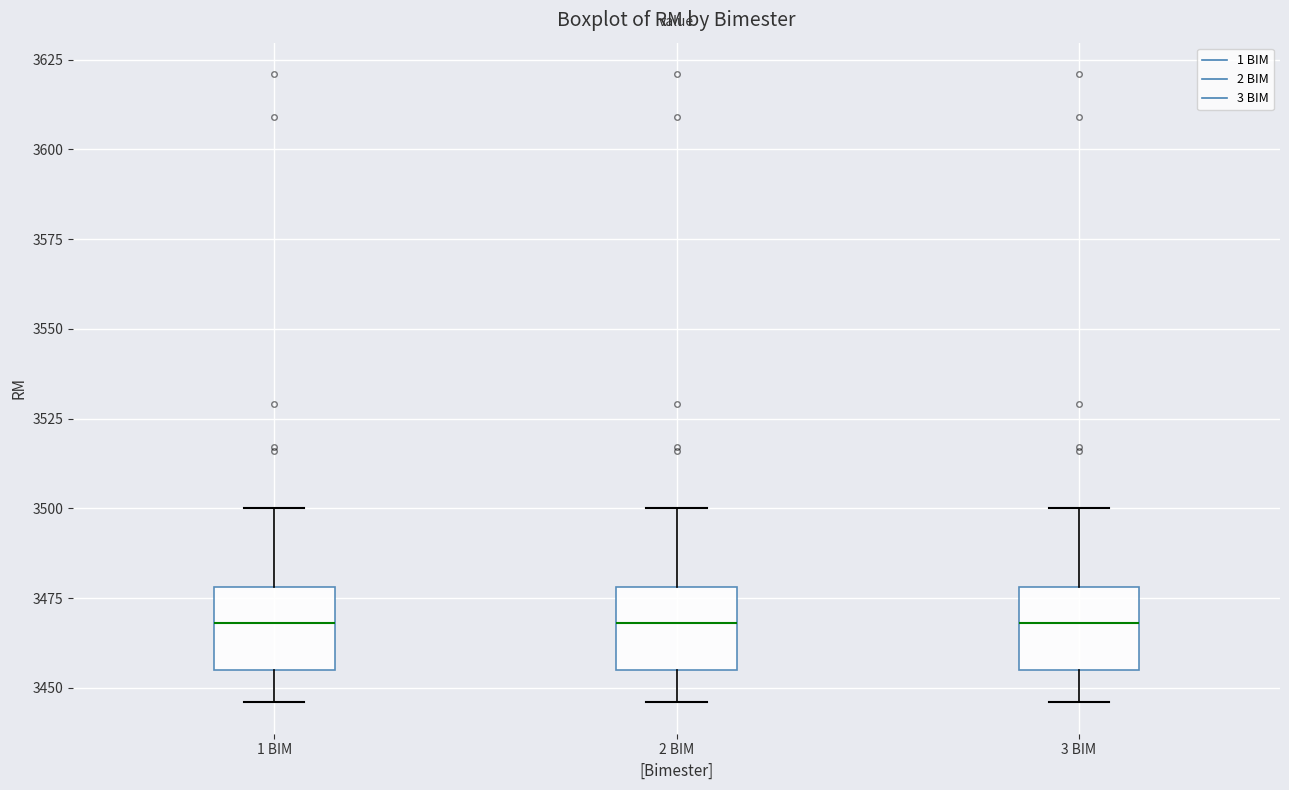

Where is the lower edge of the box for 2 BIM on the y-axis? The values are not printed on the chart, so give them approximately, as read against the axis.

3455